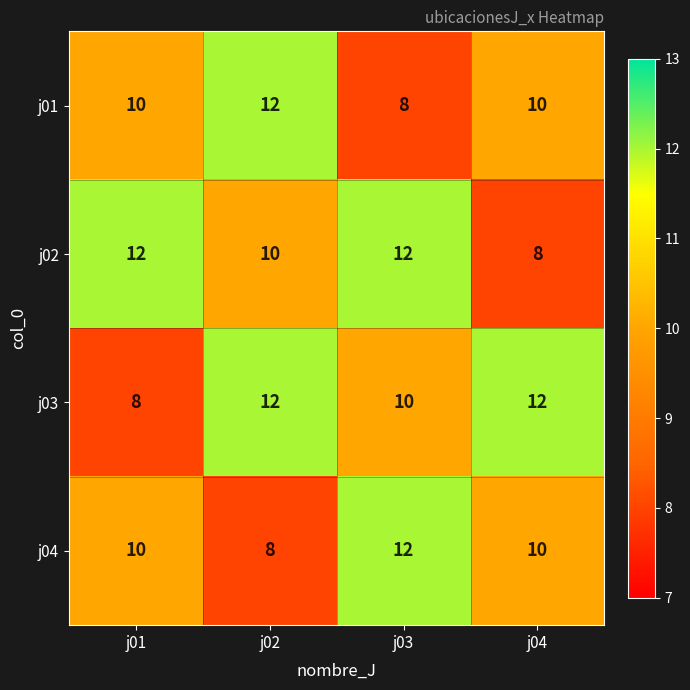

Reading right to left, what are all the values shown in this chart?

j01: j04=10	j03=8	j02=12	j01=10
j02: j04=8	j03=12	j02=10	j01=12
j03: j04=12	j03=10	j02=12	j01=8
j04: j04=10	j03=12	j02=8	j01=10